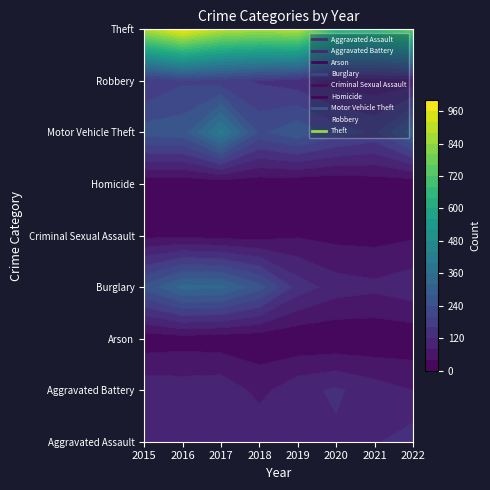

Reading left to right, what are all the values shown in this chart?

Aggravated Assault: 2015=110	2016=118	2017=105	2018=115	2019=92	2020=113	2021=115	2022=143
Aggravated Battery: 2015=108	2016=102	2017=108	2018=67	2019=108	2020=126	2021=100	2022=80
Arson: 2015=13	2016=20	2017=14	2018=12	2019=5	2020=4	2021=6	2022=11
Burglary: 2015=254	2016=333	2017=329	2018=257	2019=143	2020=100	2021=90	2022=106
Criminal Sexual Assault: 2015=28	2016=30	2017=21	2018=21	2019=35	2020=27	2021=25	2022=34
Homicide: 2015=9	2016=7	2017=8	2018=10	2019=5	2020=2	2021=13	2022=9
Motor Vehicle Theft: 2015=261	2016=265	2017=411	2018=231	2019=273	2020=222	2021=193	2022=306
Robbery: 2015=154	2016=194	2017=178	2018=155	2019=135	2020=97	2021=91	2022=96
Theft: 2015=874	2016=984	2017=892	2018=868	2019=891	2020=666	2021=678	2022=756